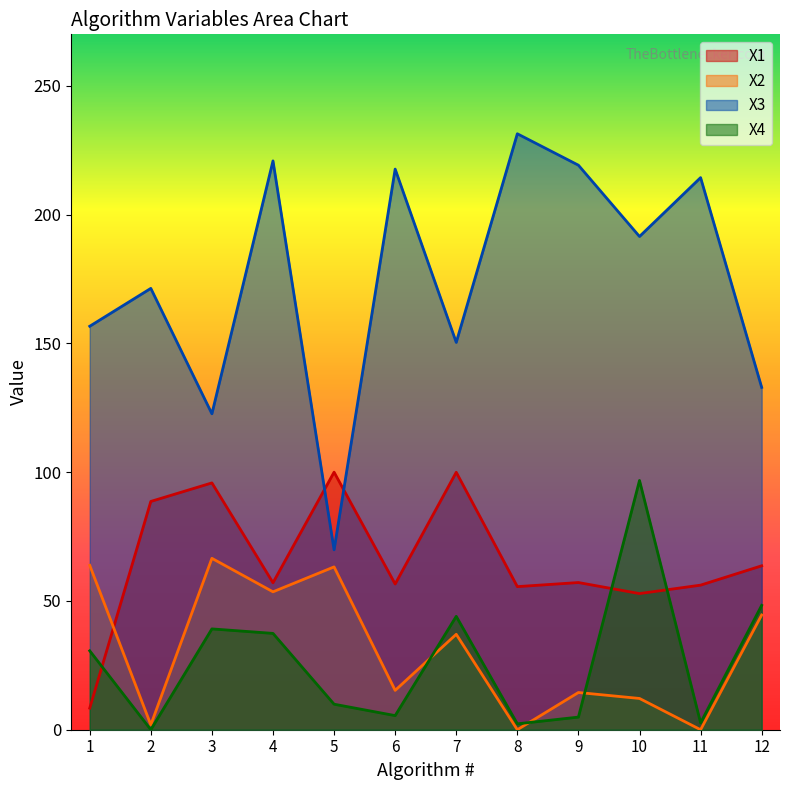

Rank the series at 11 from lowest to highest value.

X2, X4, X1, X3